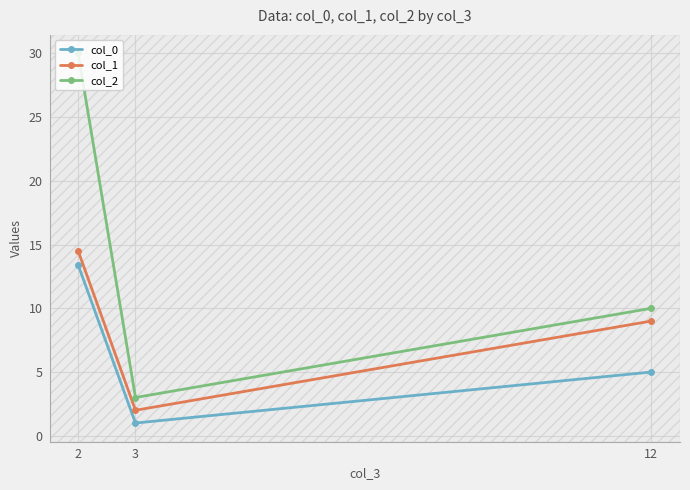

Which series has the widest spread of values?

col_2